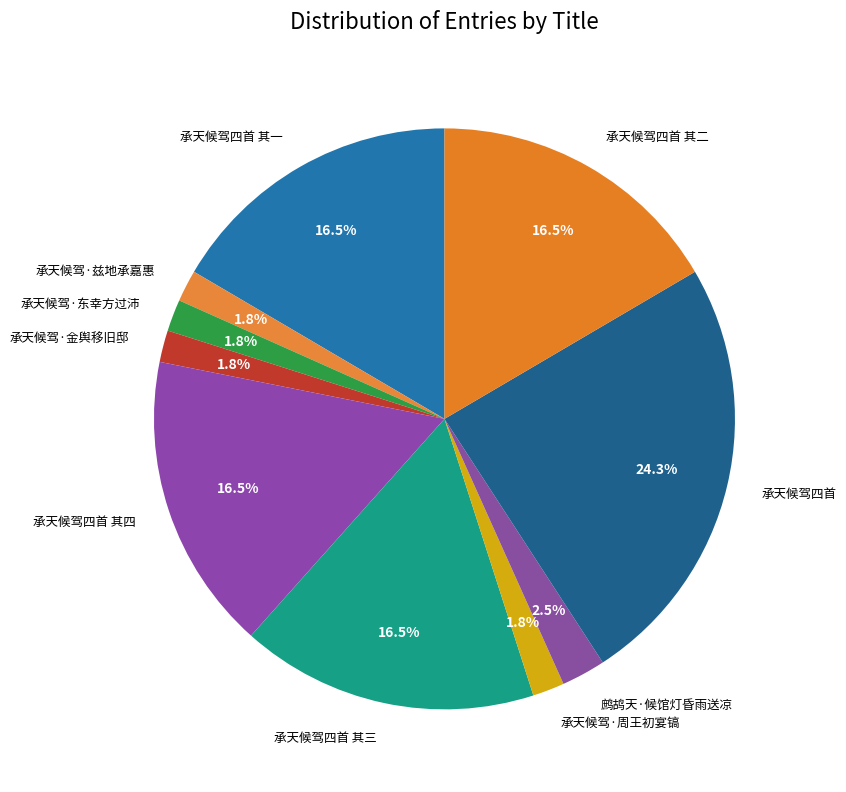

Between 承天候驾四首 其三 and 承天候驾·金舆移旧邸, which is larger?

承天候驾四首 其三